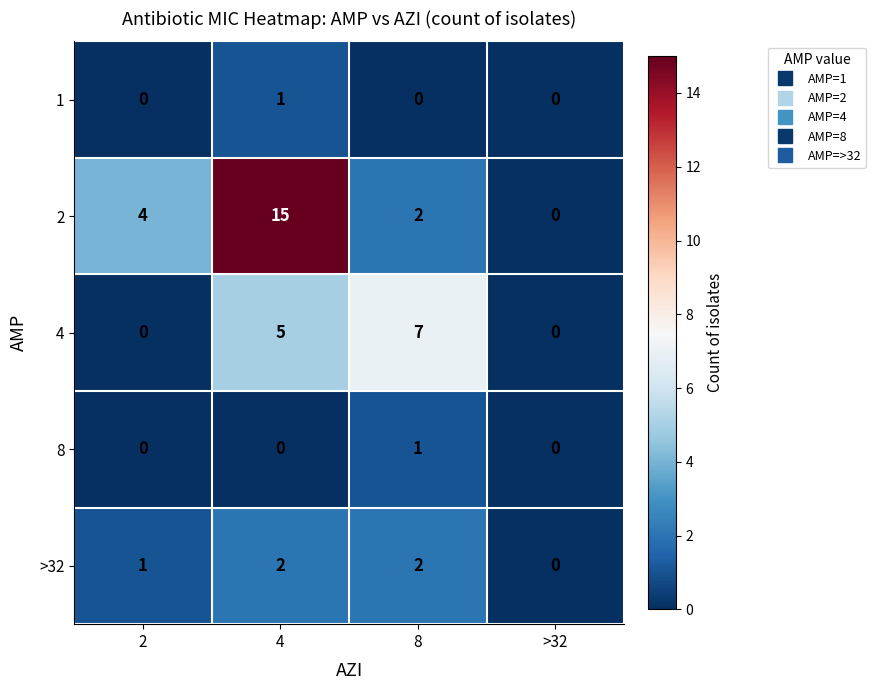

The 4 series shows 3 at 2. True or false?

False